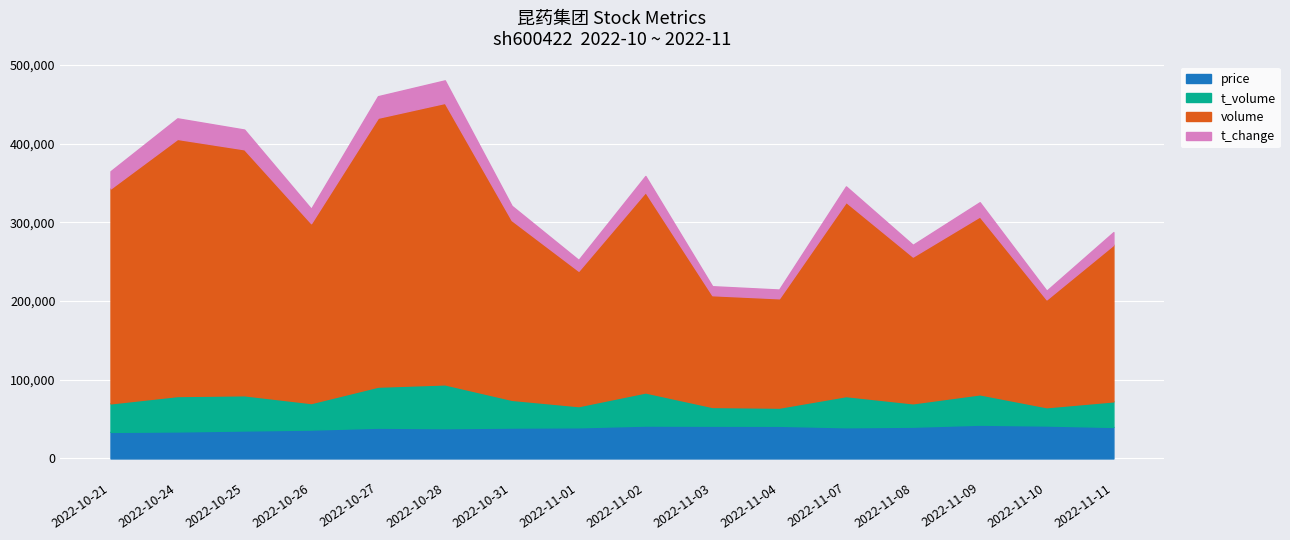

Which category has the highest value in the volume series?

2022-10-28